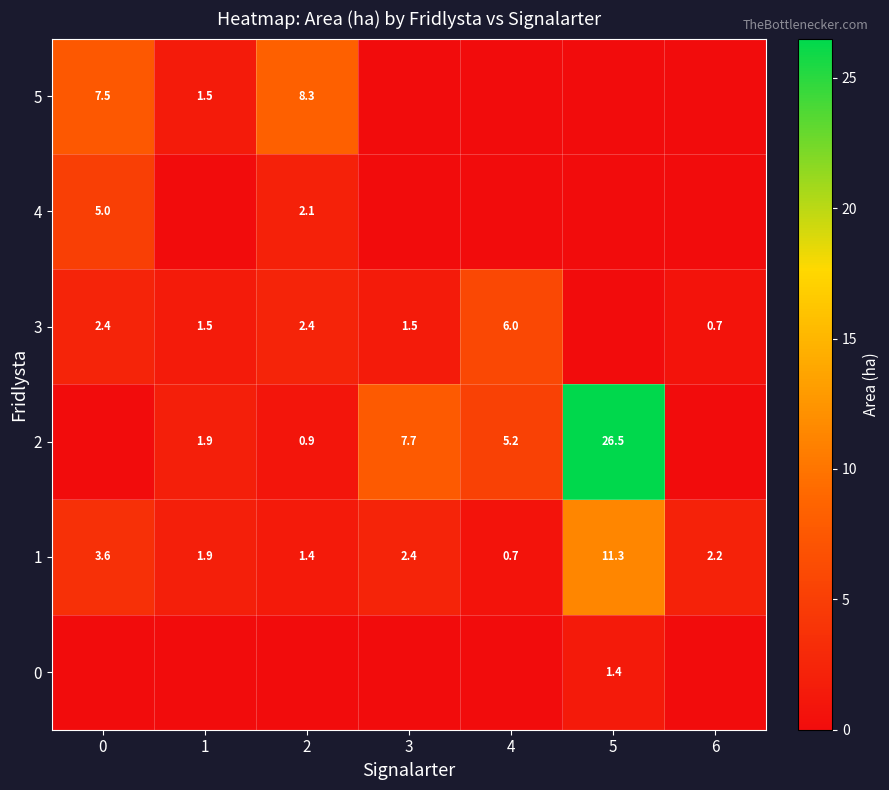

Is it true that 1 equals 3.1 at 3?

False